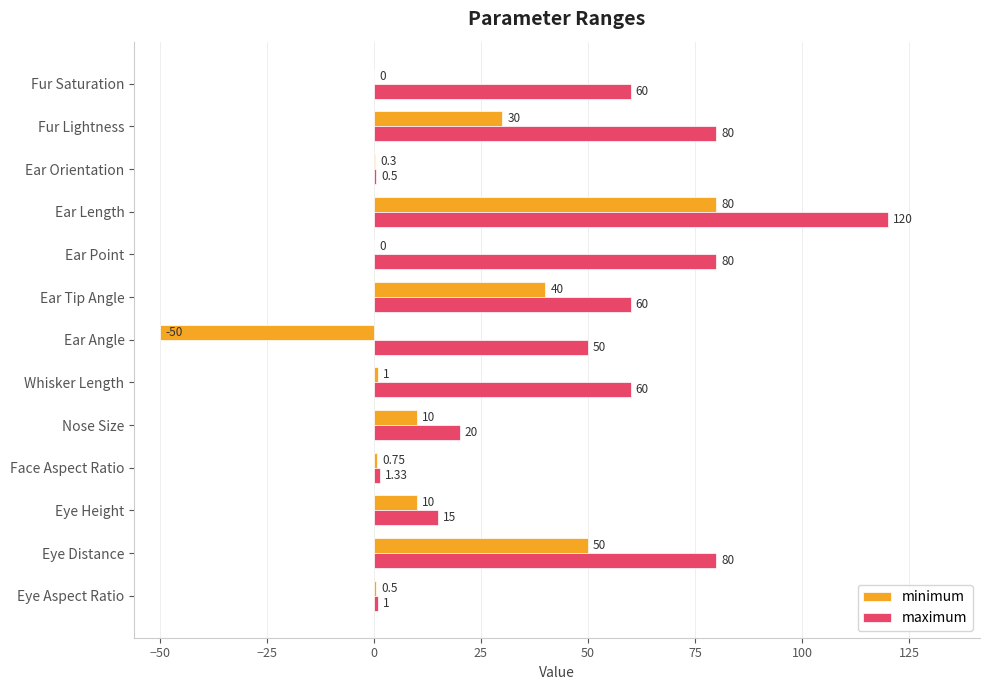

What is the sum of all maximum values?

627.8